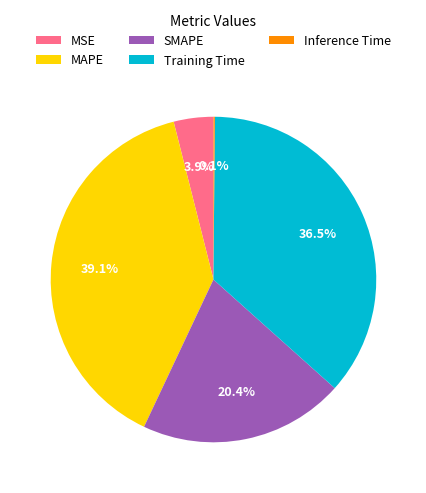

Which has a higher value, MAPE or Training Time?

MAPE